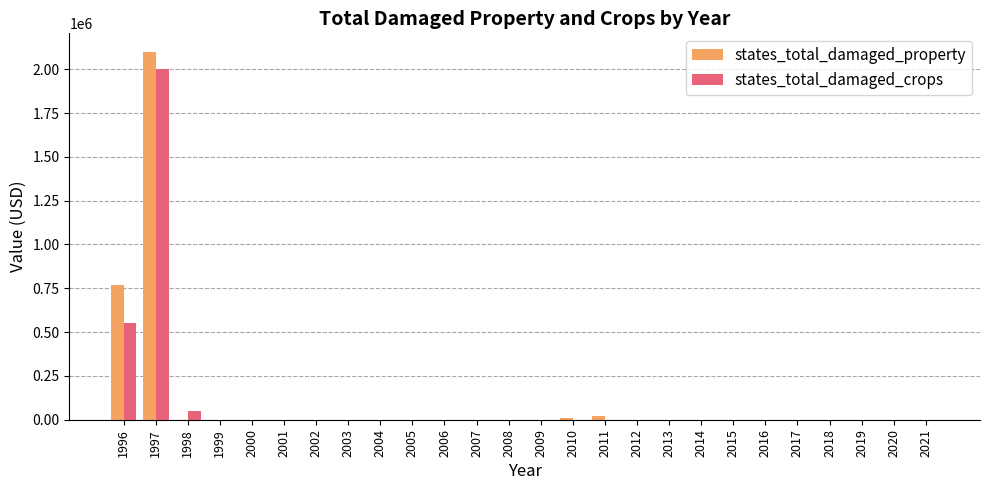

The states_total_damaged_property series shows 0 at 2007. True or false?

True